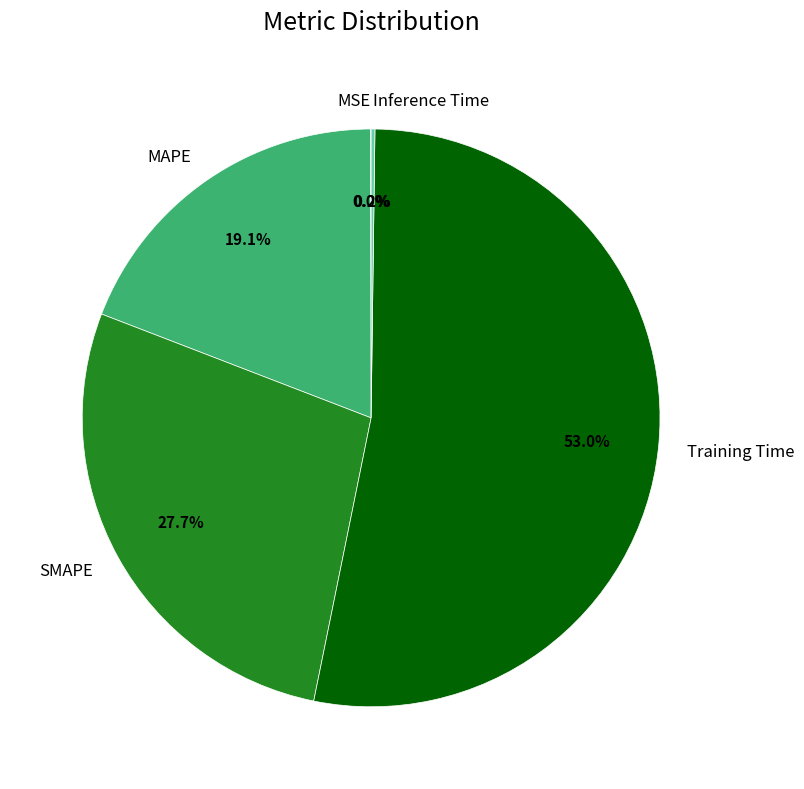

Is there any slice that represents more than half of the pie?

Yes